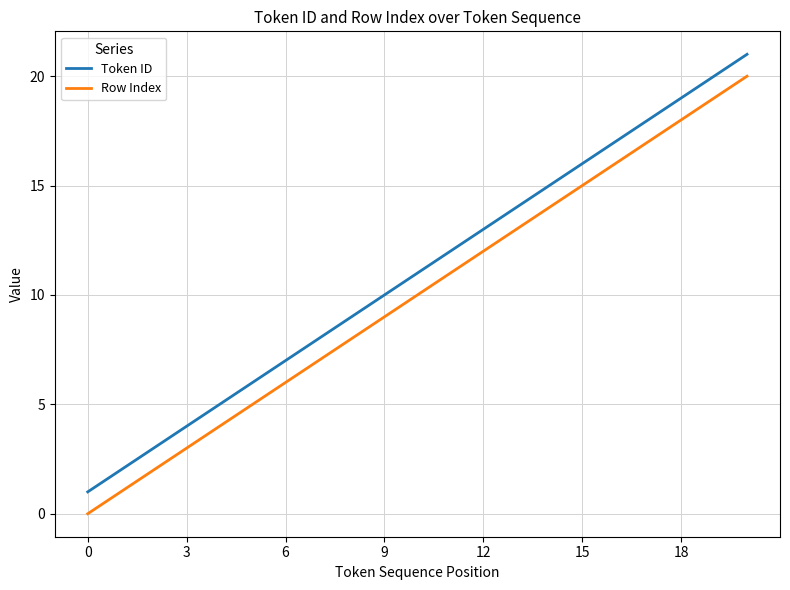

What is the difference between the second highest and minimum values in the Row Index series?

19